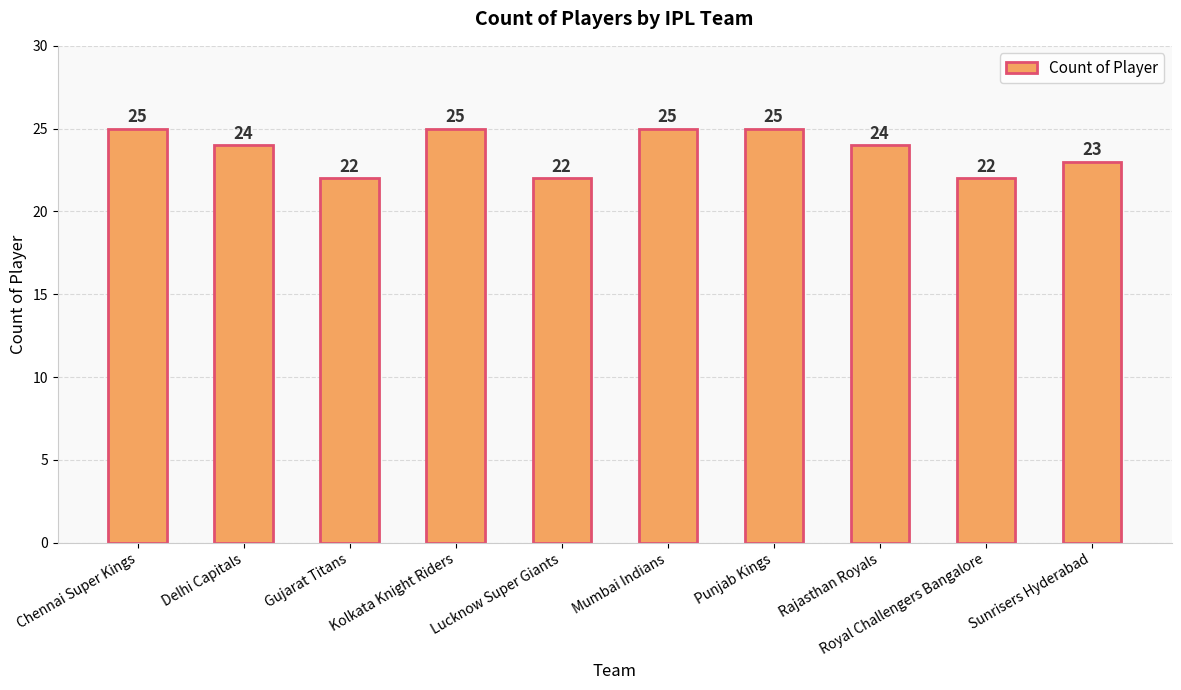

At which label is the value closest to 23?

Sunrisers Hyderabad